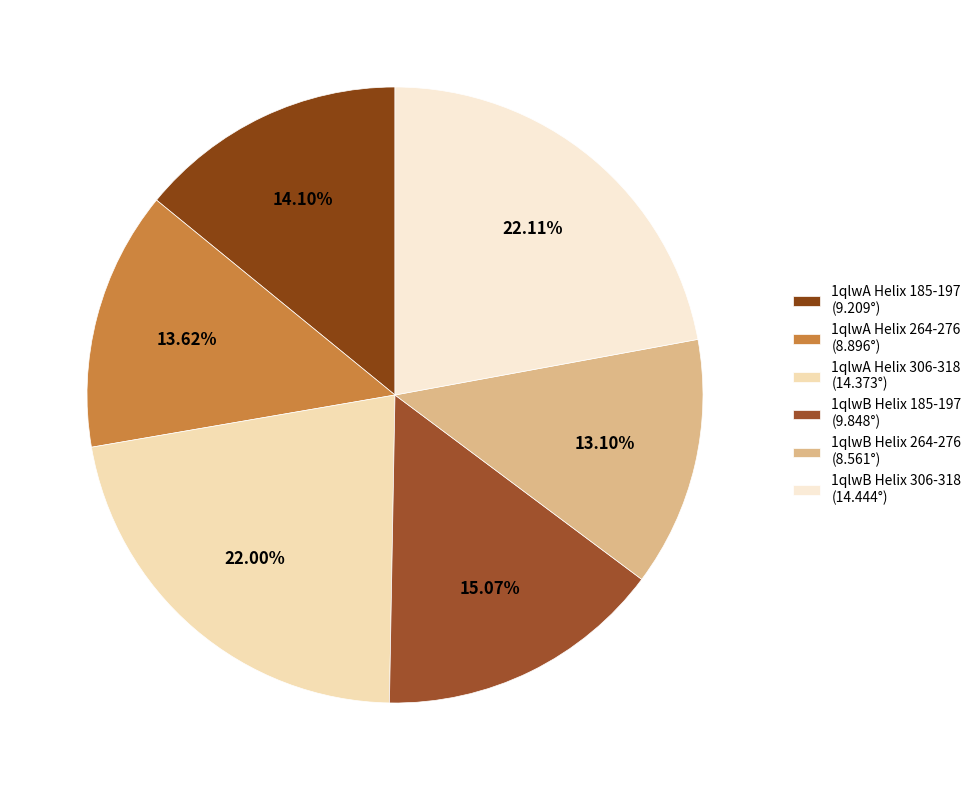

How many segments does this pie chart have?

6